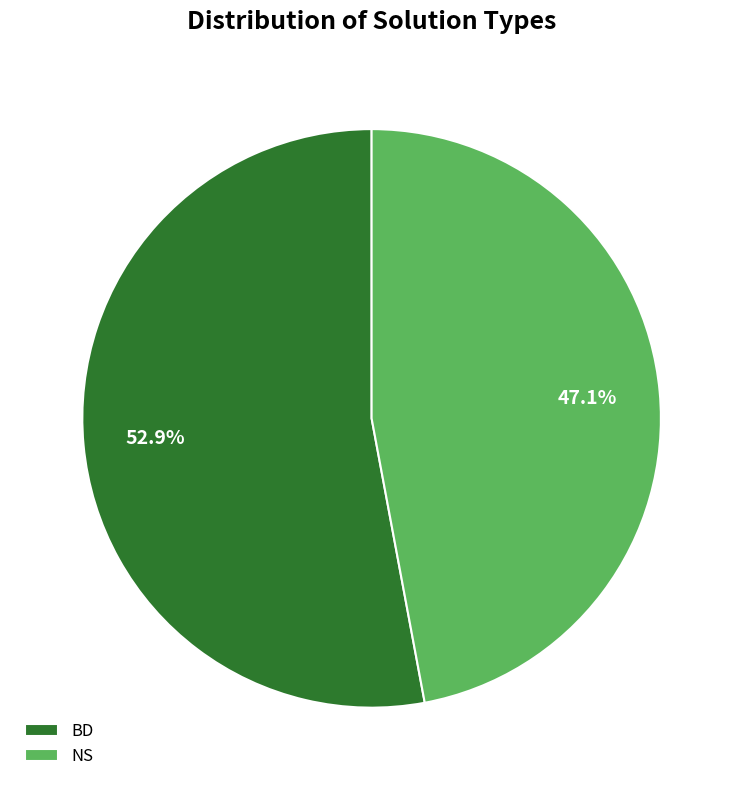

Is it true that NS is 58% of the pie?

False